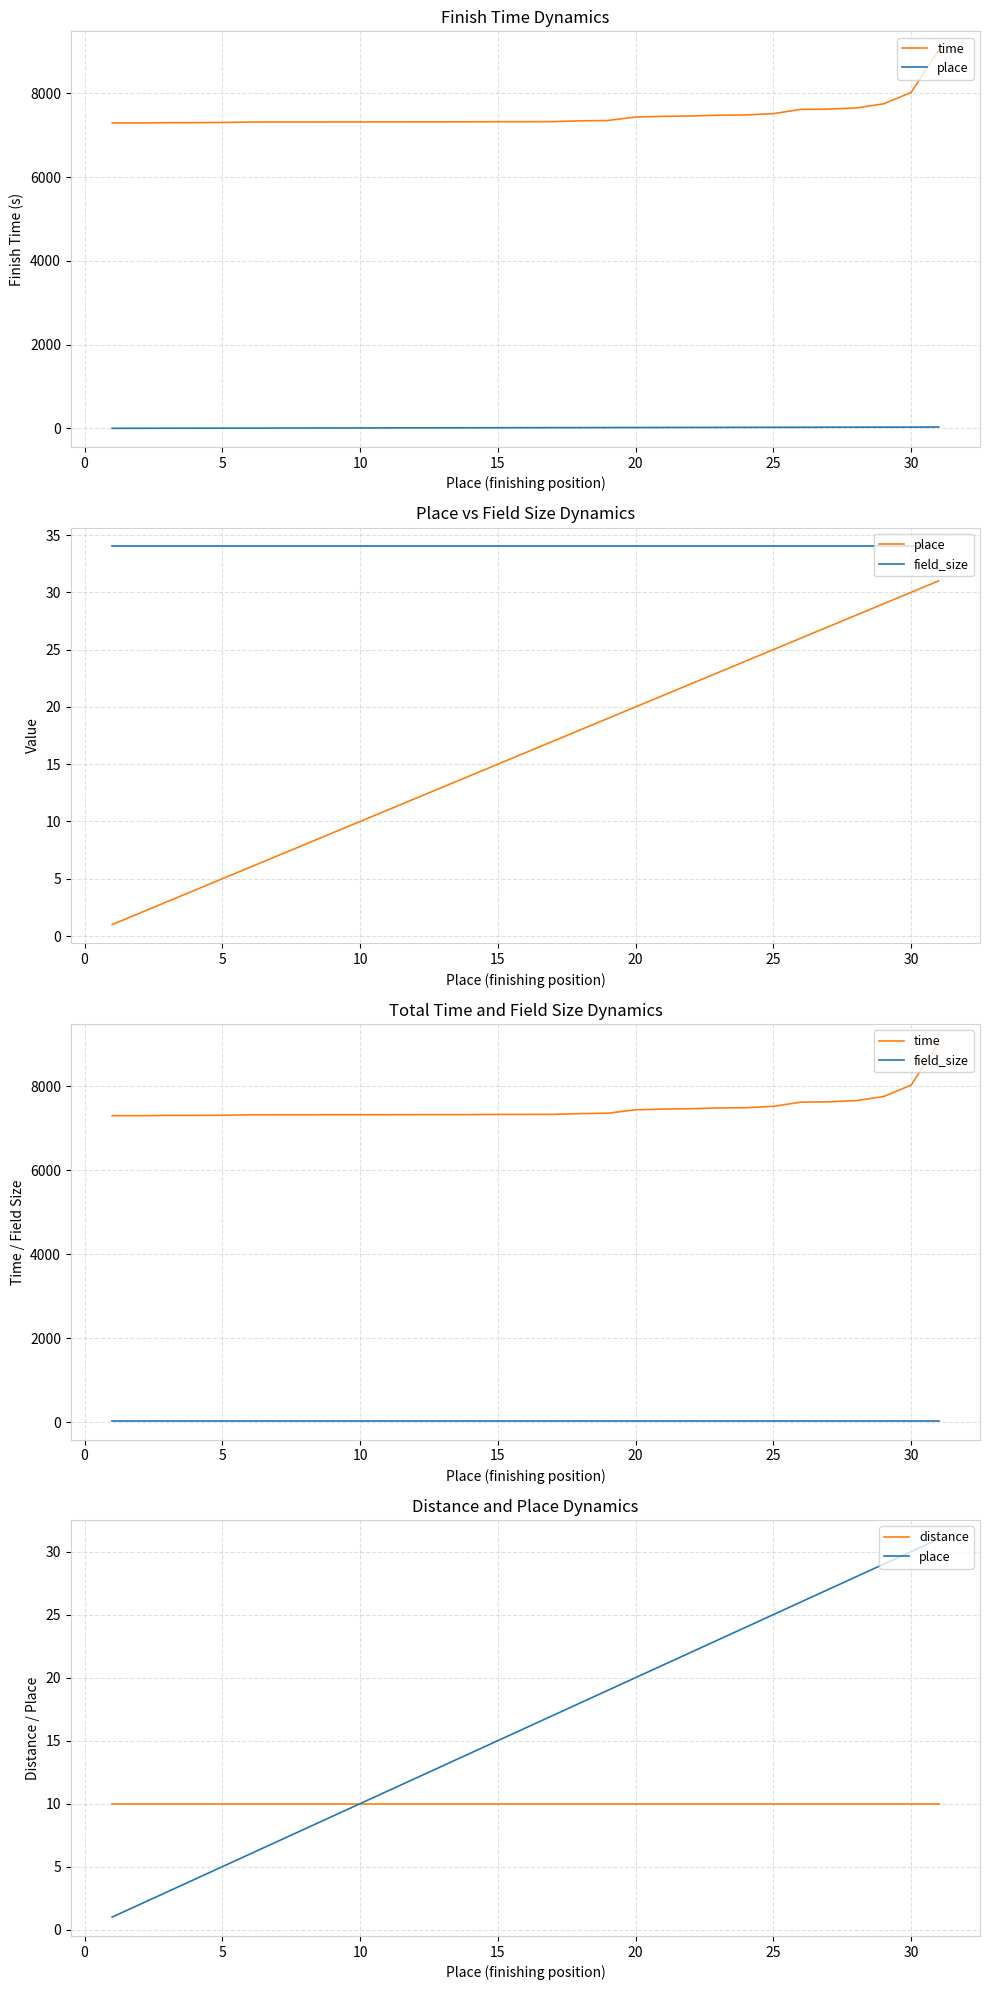

True or false: place has a value of 3.8 at 15.

False